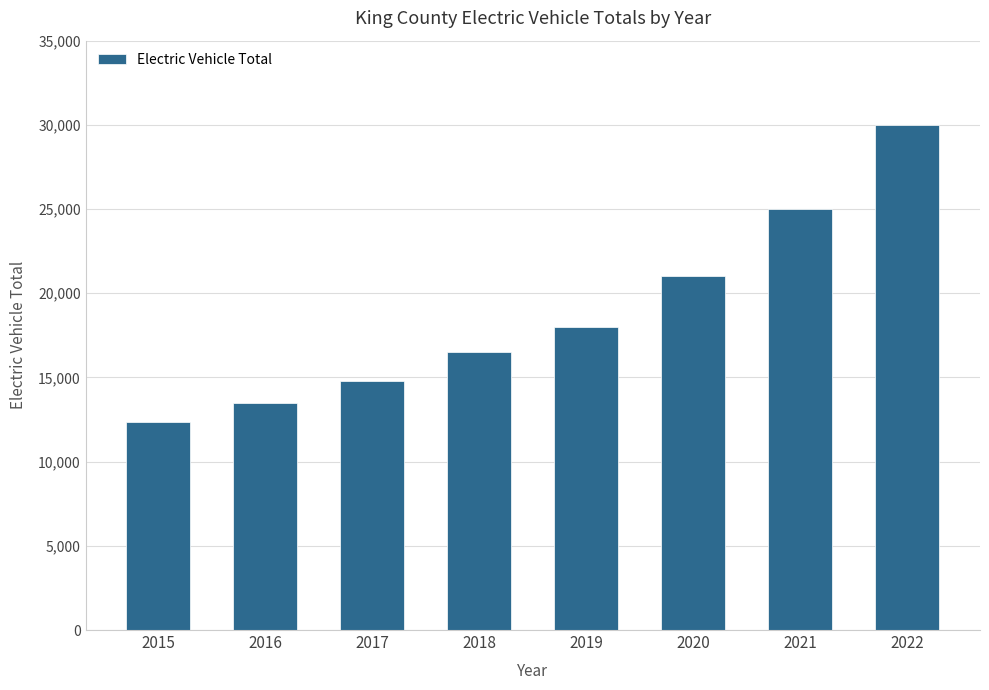

What value does the data have at 2018, to the nearest 50?

16500